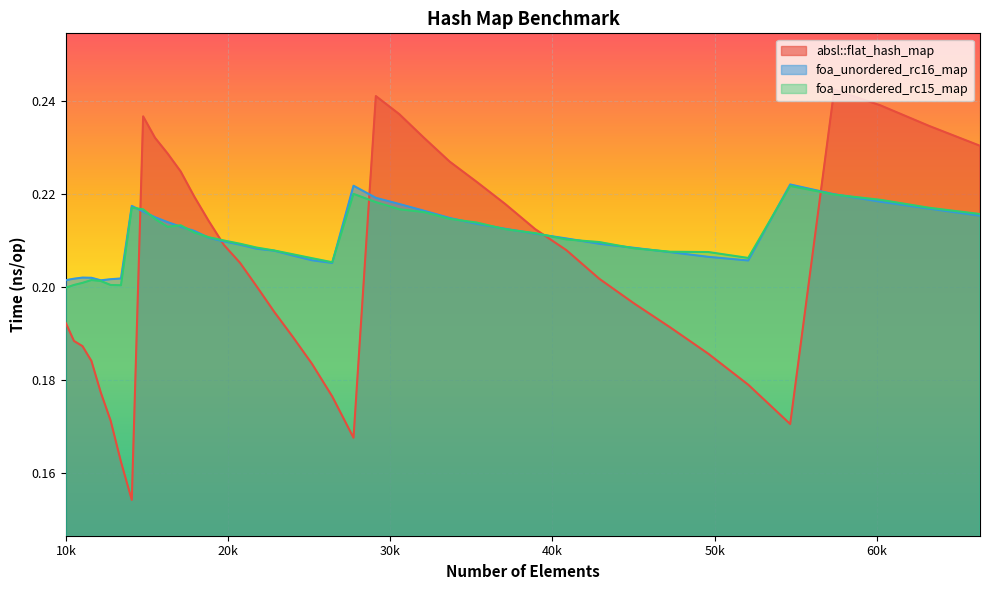

What is the difference between the second highest and minimum values in the absl::flat_hash_map series?

0.1